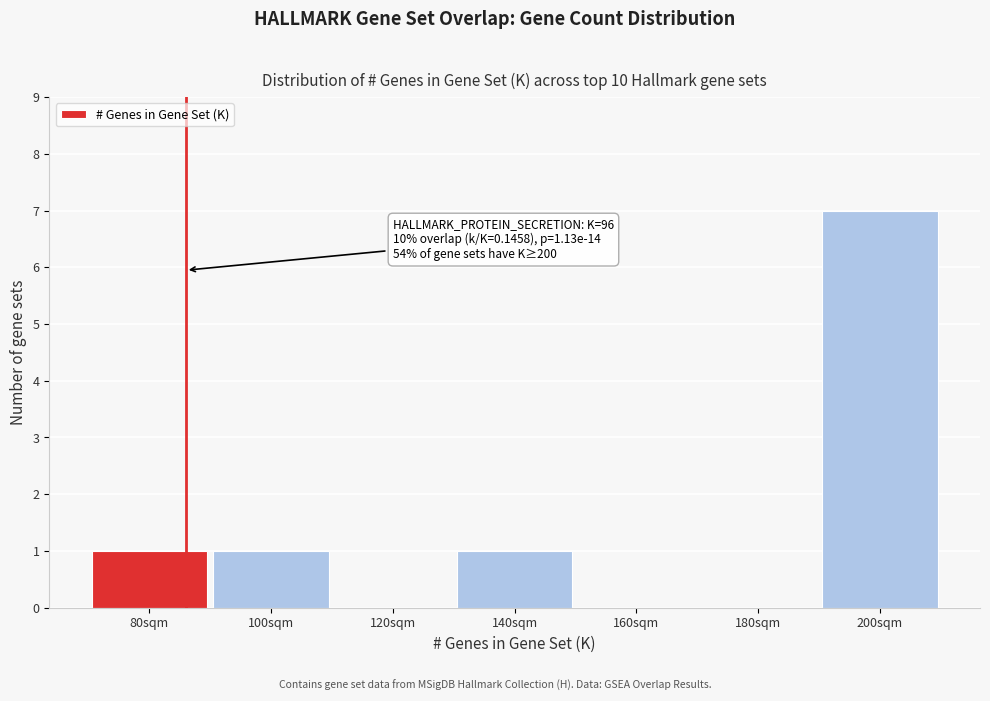

Reading right to left, extract all data points from this chart.

200sqm=7	180sqm=0	160sqm=0	140sqm=1	120sqm=0	100sqm=1	80sqm=1